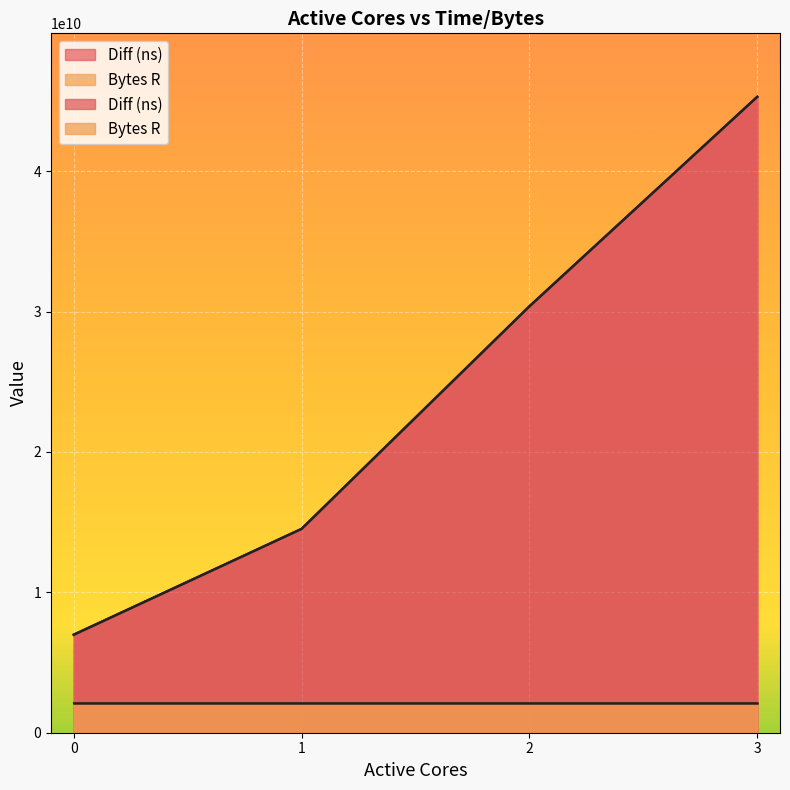

What is the sum of the values at 0 and 1?

21495306751